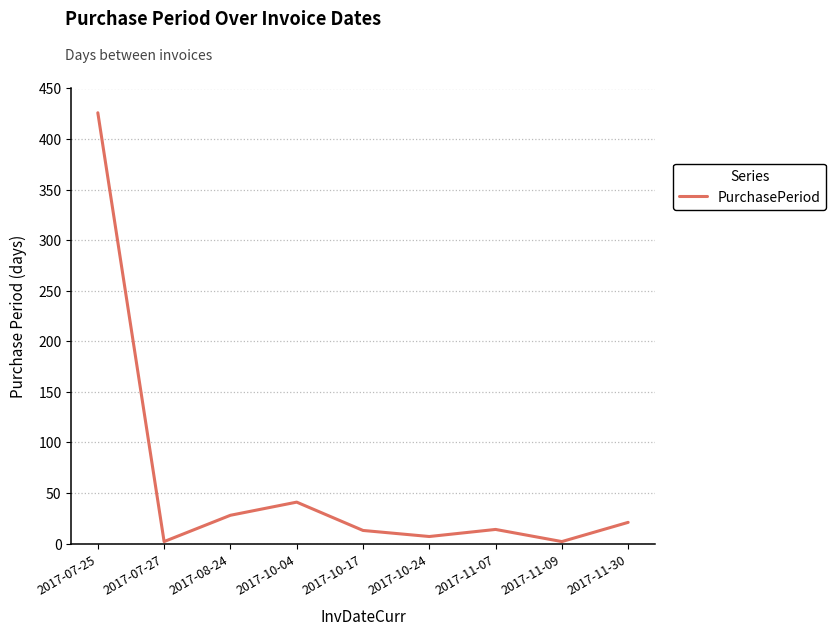

Is it true that the value at 2017-08-24 is 28?

True